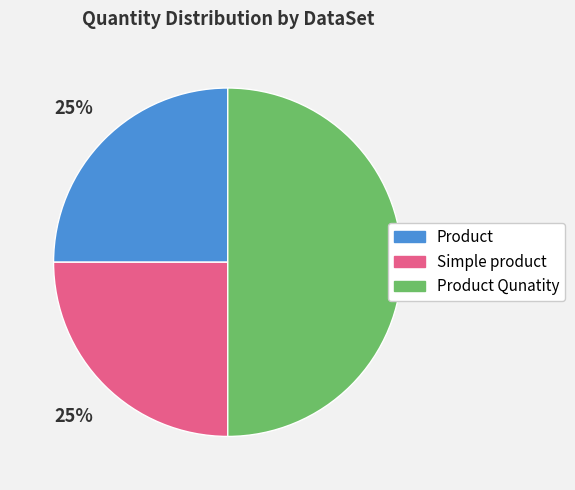

To the nearest percent, what is the average slice percentage?

33%